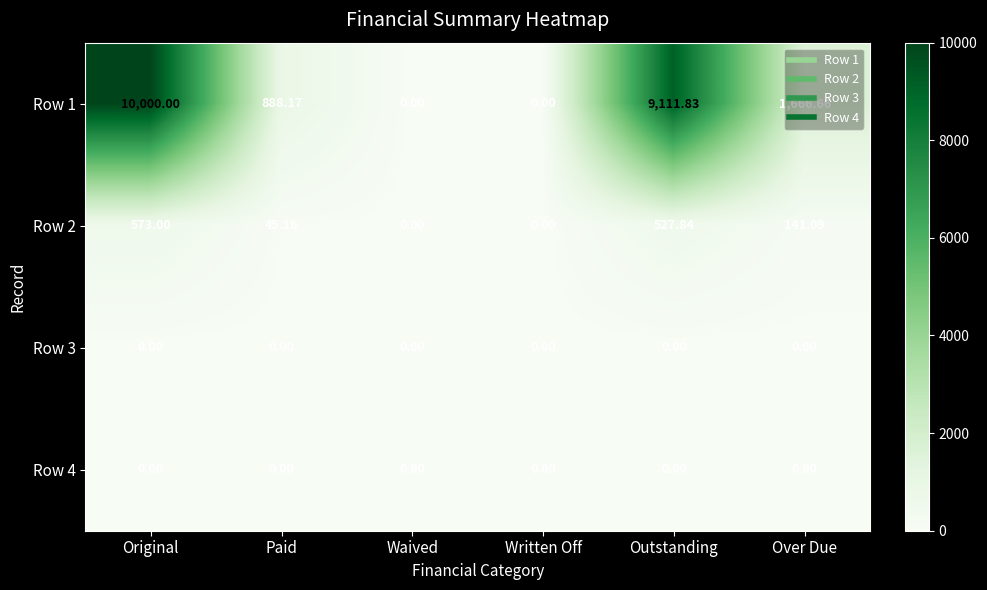

Is the value of Row 4 at Written Off greater than the value of Row 2 at Over Due?

No